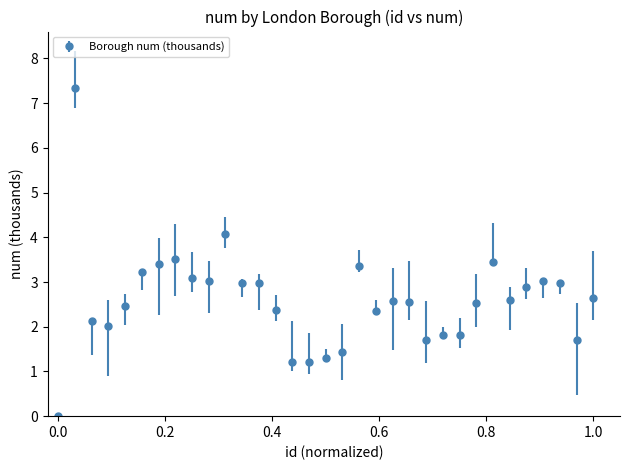

What is the maximum value shown in the chart?

7.3